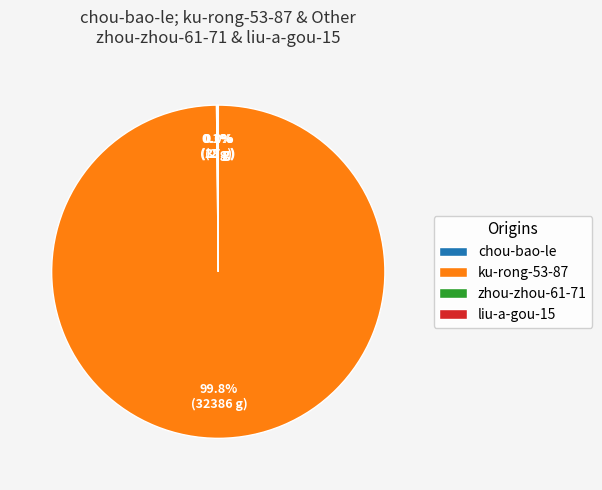

How much of the chart is everything except ku-rong-53-87?

0.2%